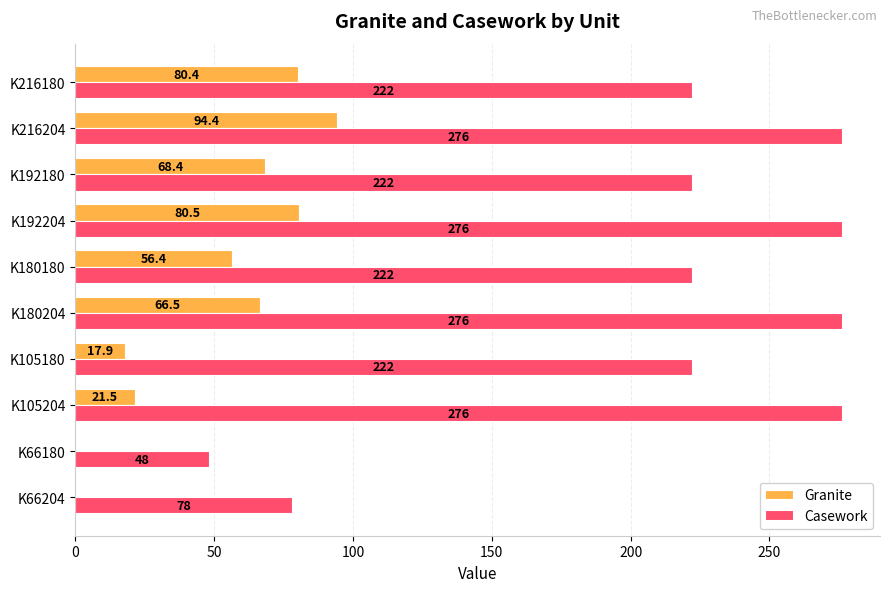

How many categories are shown in the chart?

10